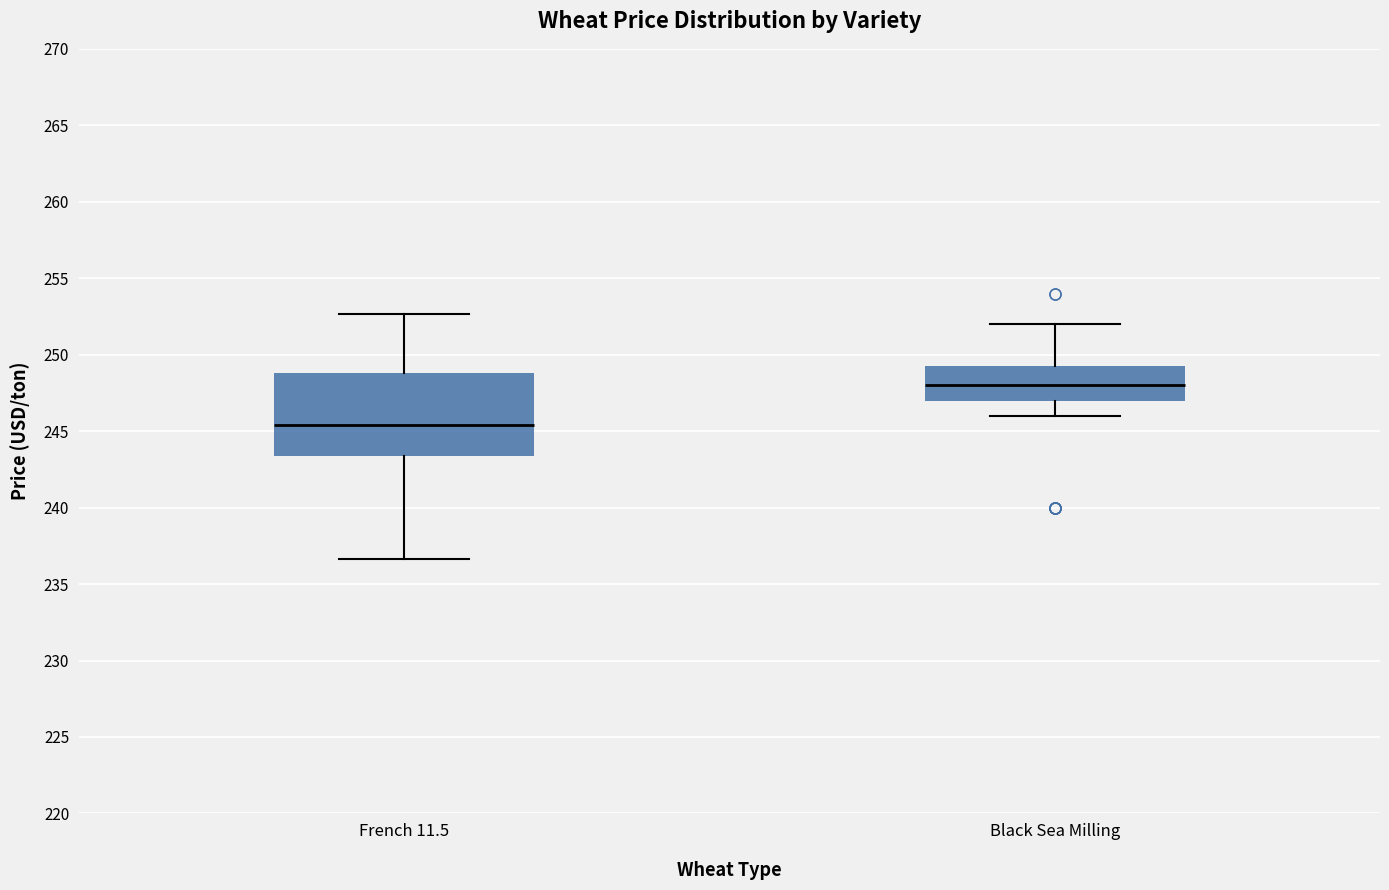

Which box's median line is the lowest?

French 11.5